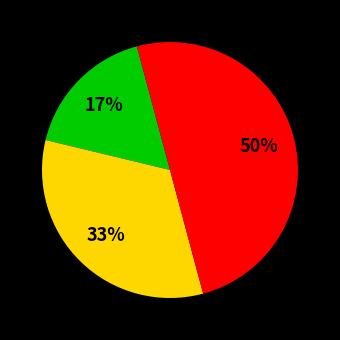

To the nearest percent, what is the difference between the largest and smallest slice percentages?

33%